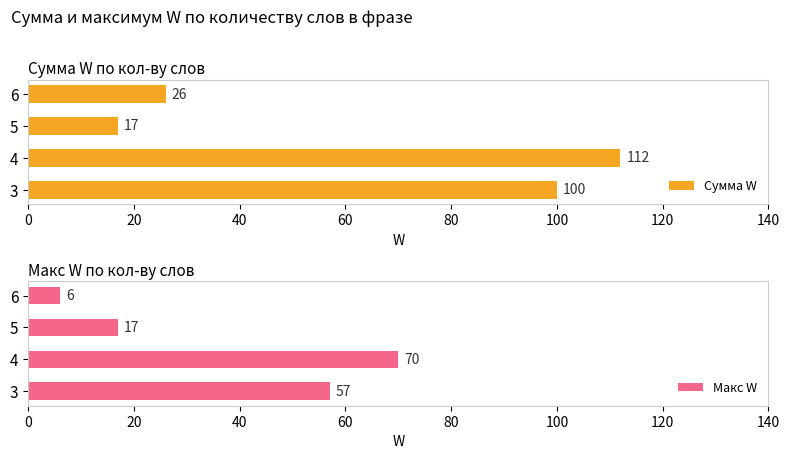

Which series has the largest range (max minus min)?

Сумма W